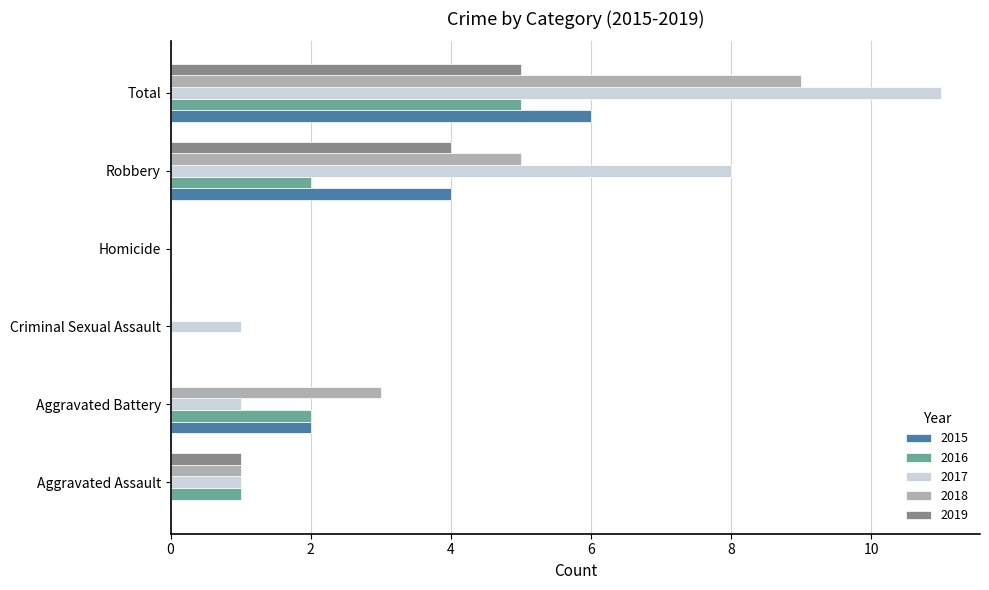

Is it true that 2018 equals 5 at Robbery?

True